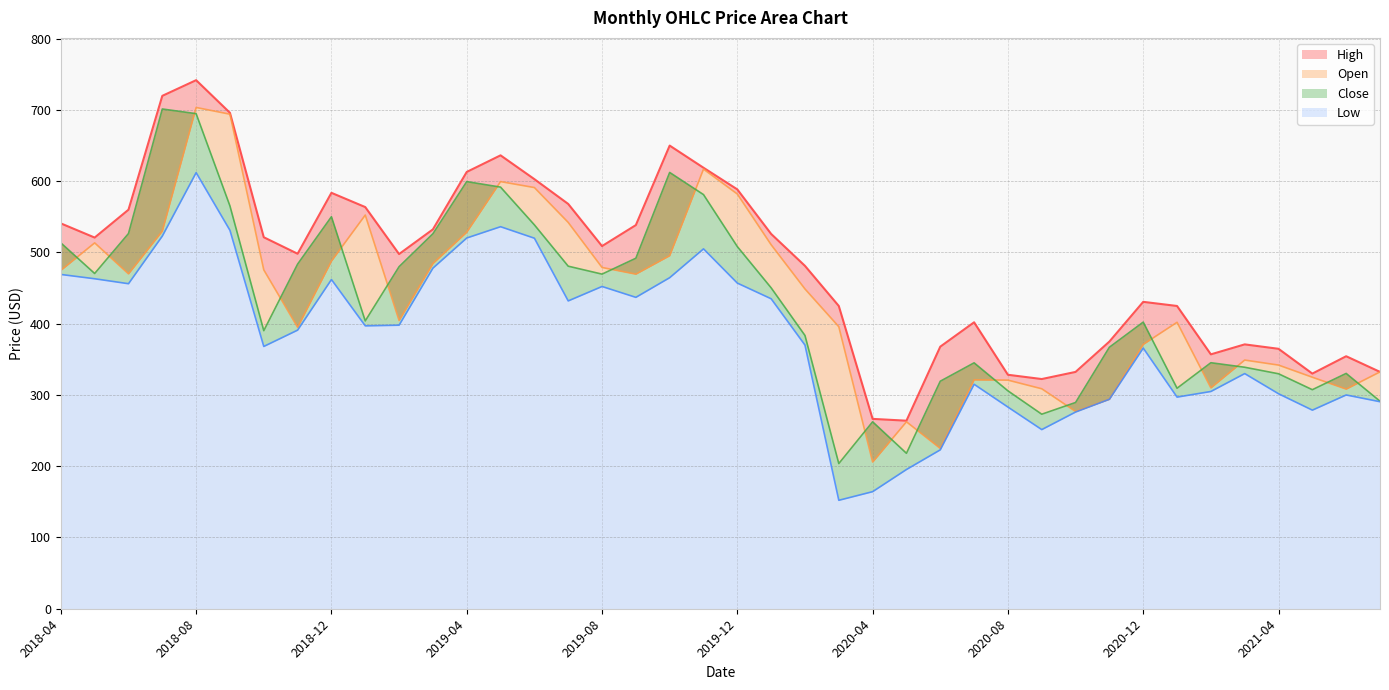

What is the label of the 15th point from the left?

2019-06